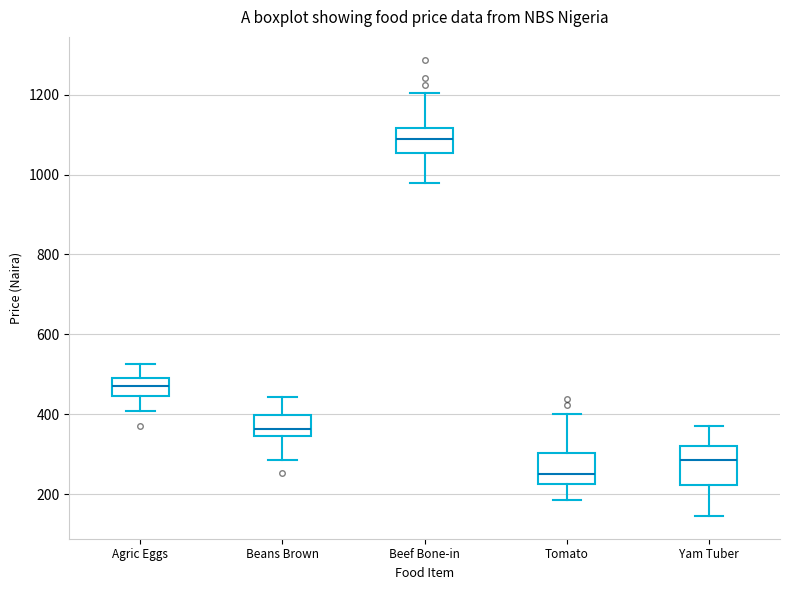

Where is the upper edge of the box for Agric Eggs on the y-axis? The values are not printed on the chart, so give them approximately, as read against the axis.

500